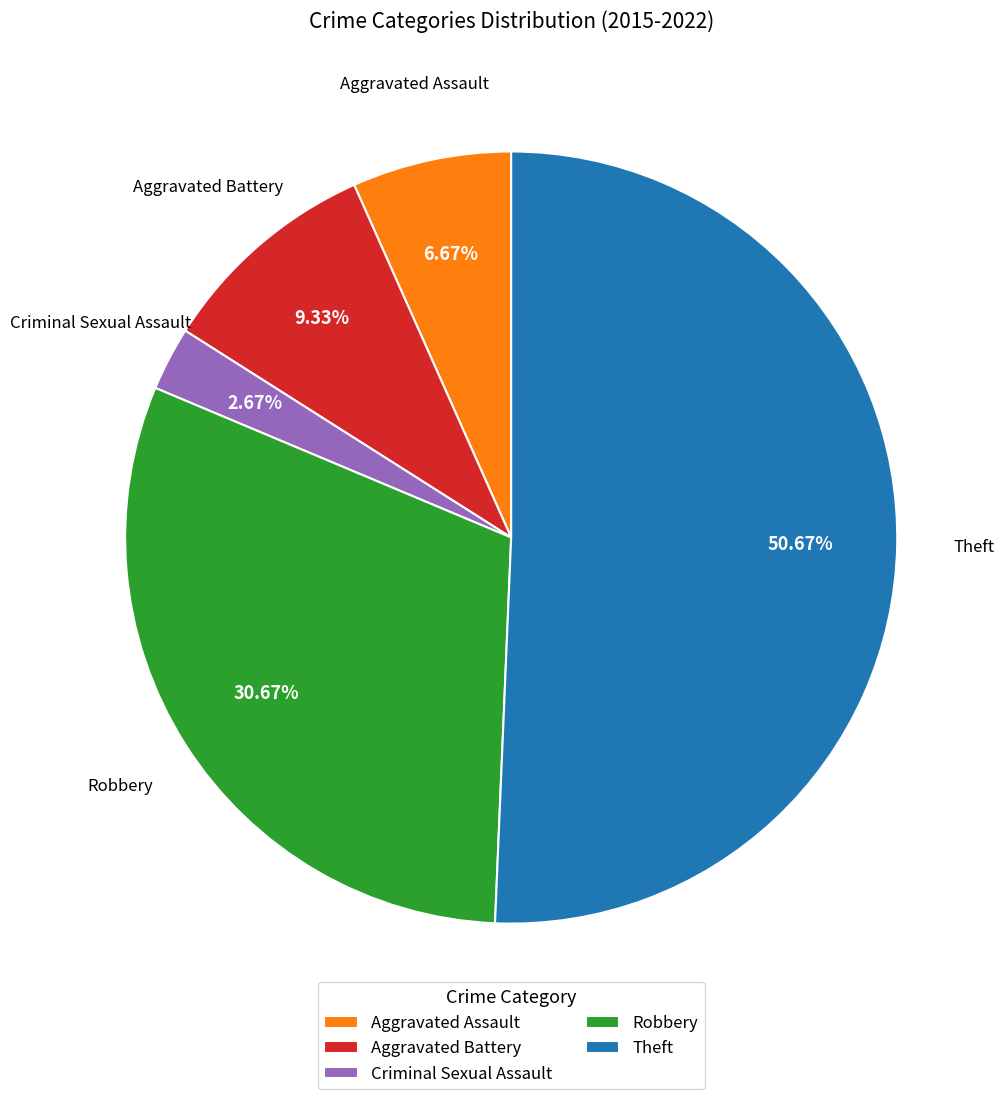

Does Theft represent more than half of the total?

Yes